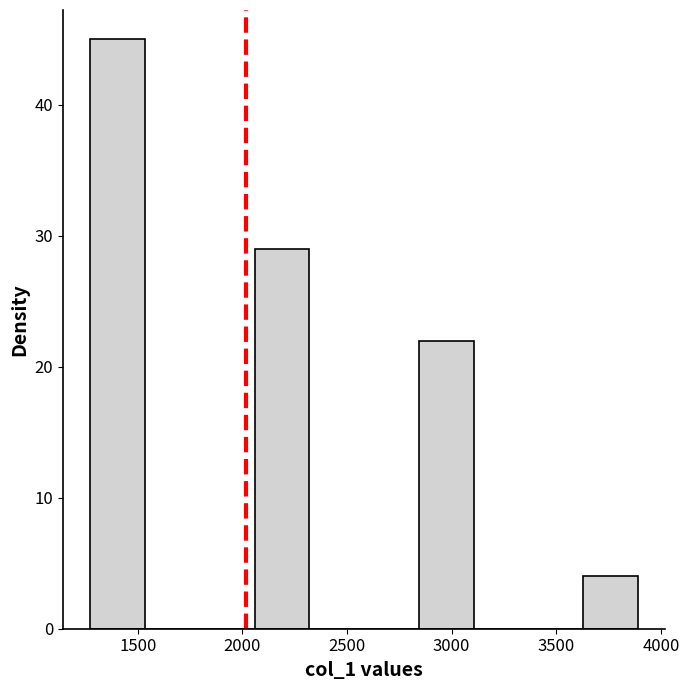

How tall is the bar that spans 2850 to 3100 on the x-axis? Neither the bar edges nor the heights are printed on the chart, so give them approximately, as read against the axes.

22